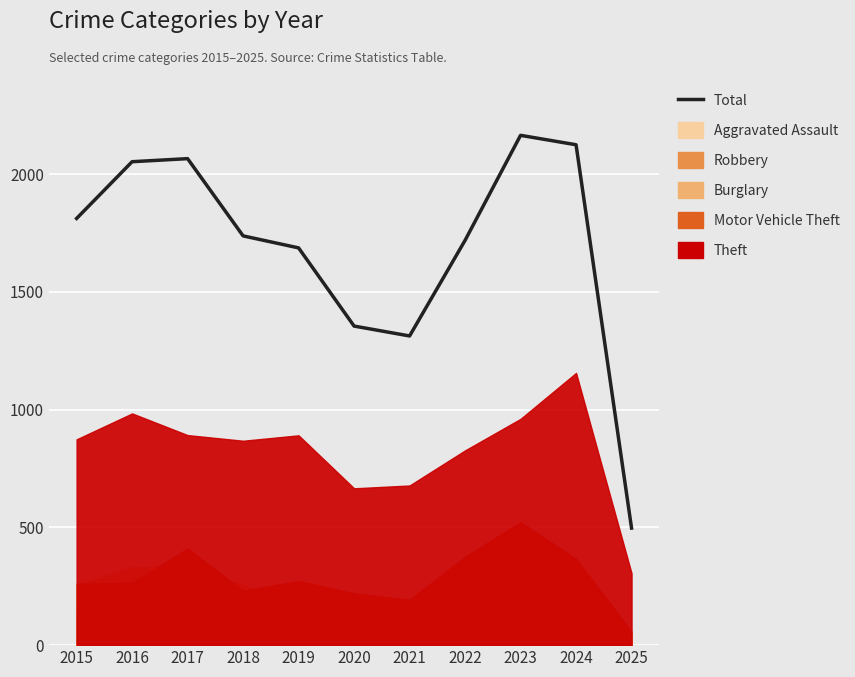

What is the value of the 2nd point from the left?

2053